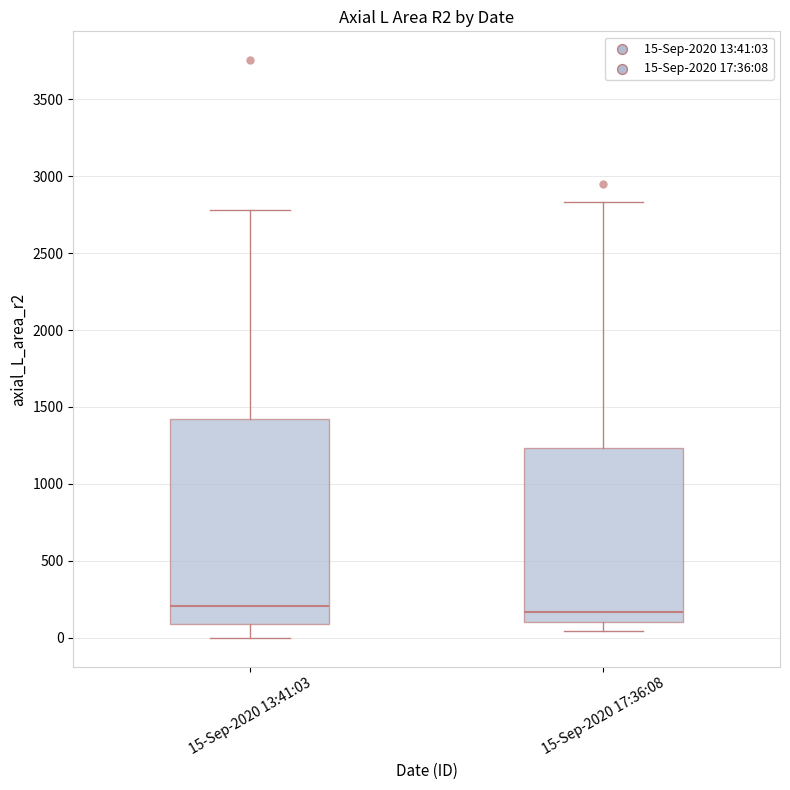

Where does the median line of the box for 15-Sep-2020 17:36:08 sit on the y-axis? The values are not printed on the chart, so give them approximately, as read against the axis.

150